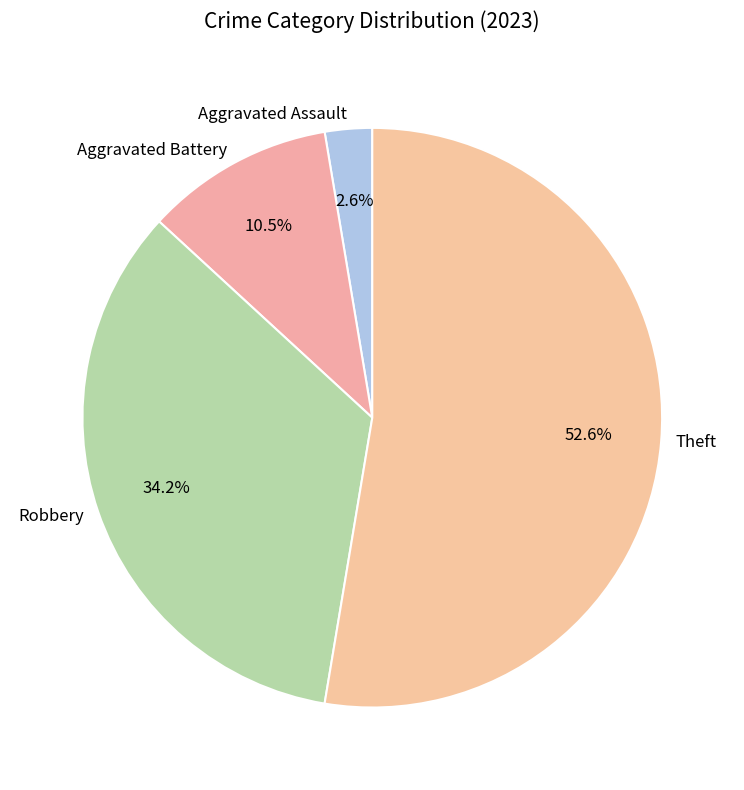

Between Aggravated Assault and Robbery, which is larger?

Robbery